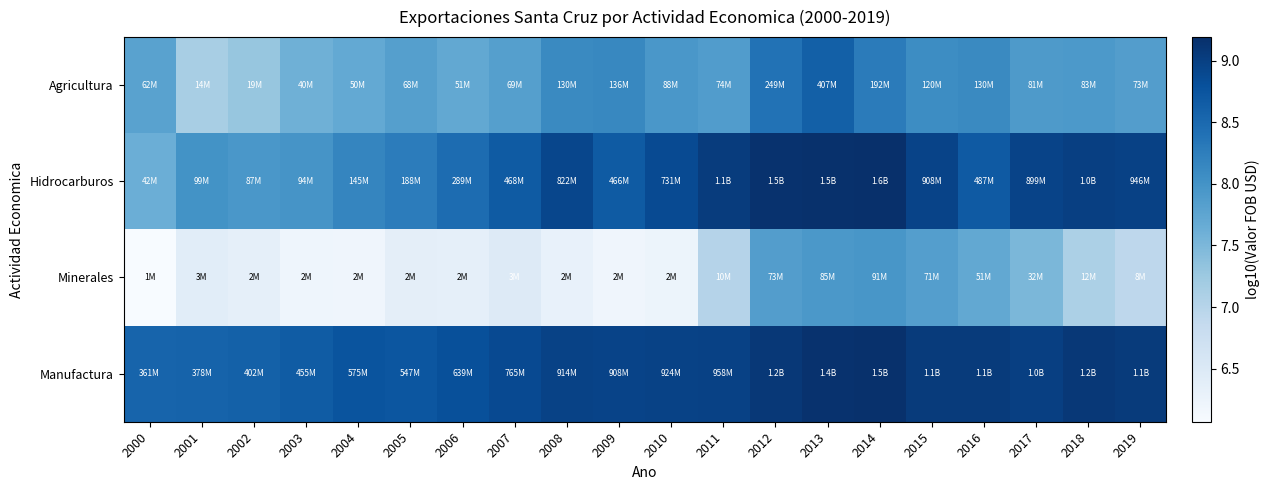

At which category is the sum across all series the highest?

2013